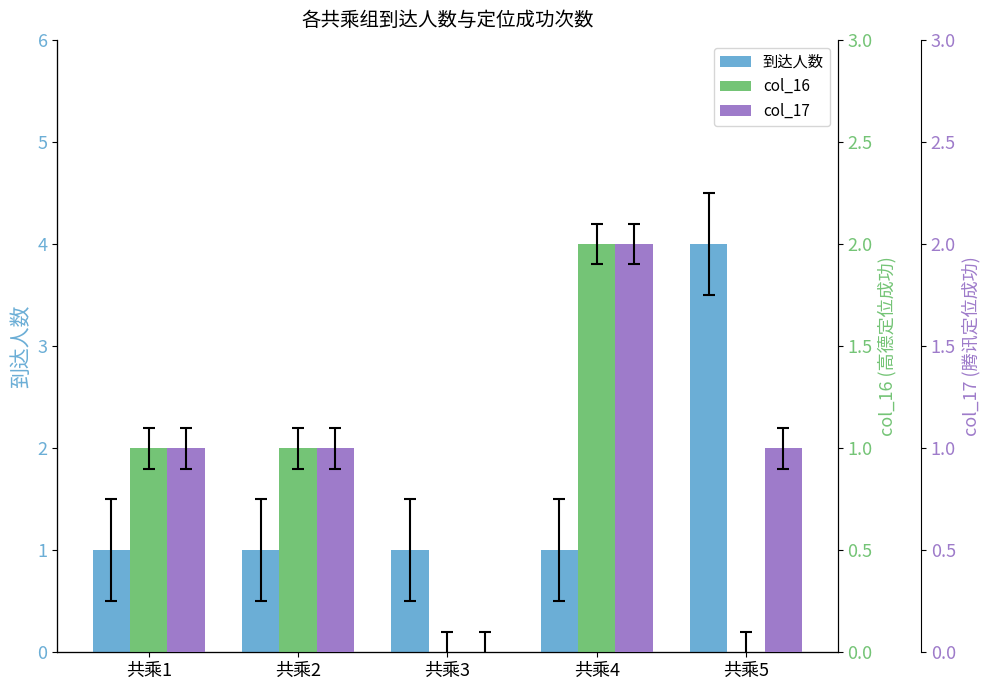

At which label does col_17 first exceed 1?

共乘4